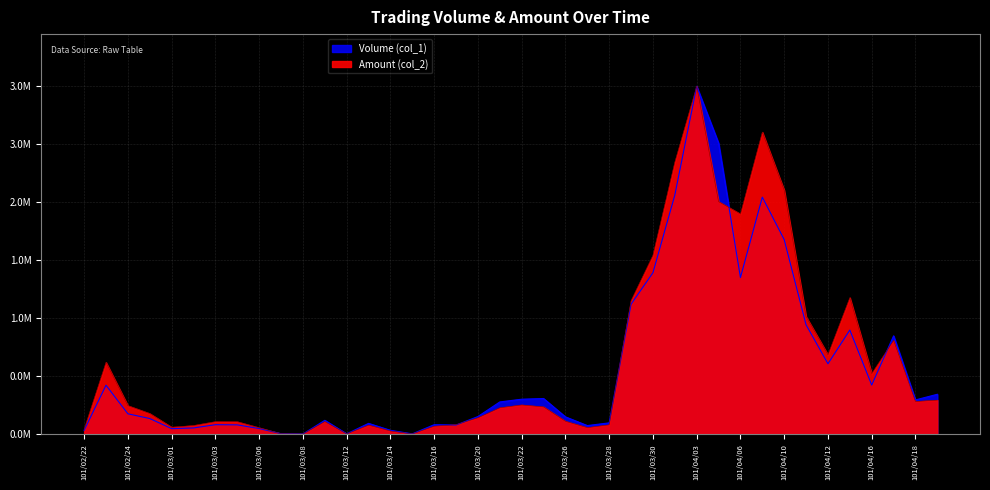

How many times do Amount (col_2) and Volume (col_1) cross each other?

6